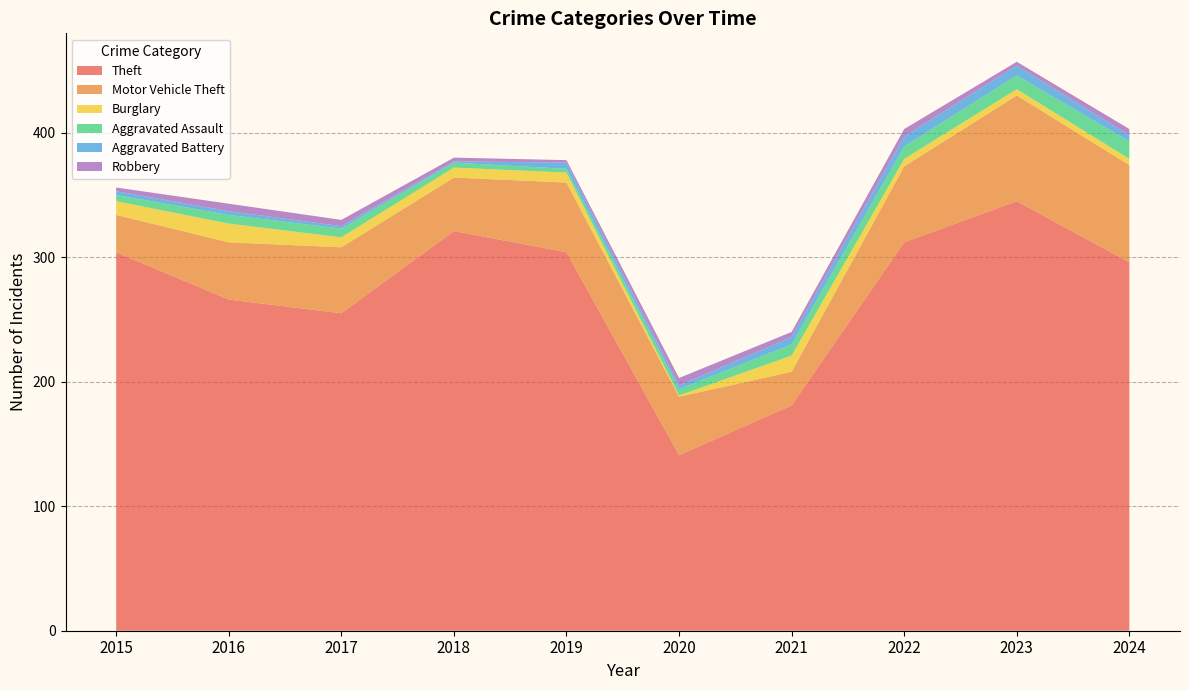

Reading right to left, what are all the values shown in this chart?

Theft: 296	345	312	181	141	304	321	255	266	304
Motor Vehicle Theft: 78	85	61	27	47	56	43	53	46	30
Burglary: 5	5	6	13	1	8	8	8	15	11
Aggravated Assault: 14	11	10	9	5	3	4	7	7	5
Aggravated Battery: 5	8	8	6	3	5	1	2	3	3
Robbery: 5	3	6	4	6	2	3	5	6	3